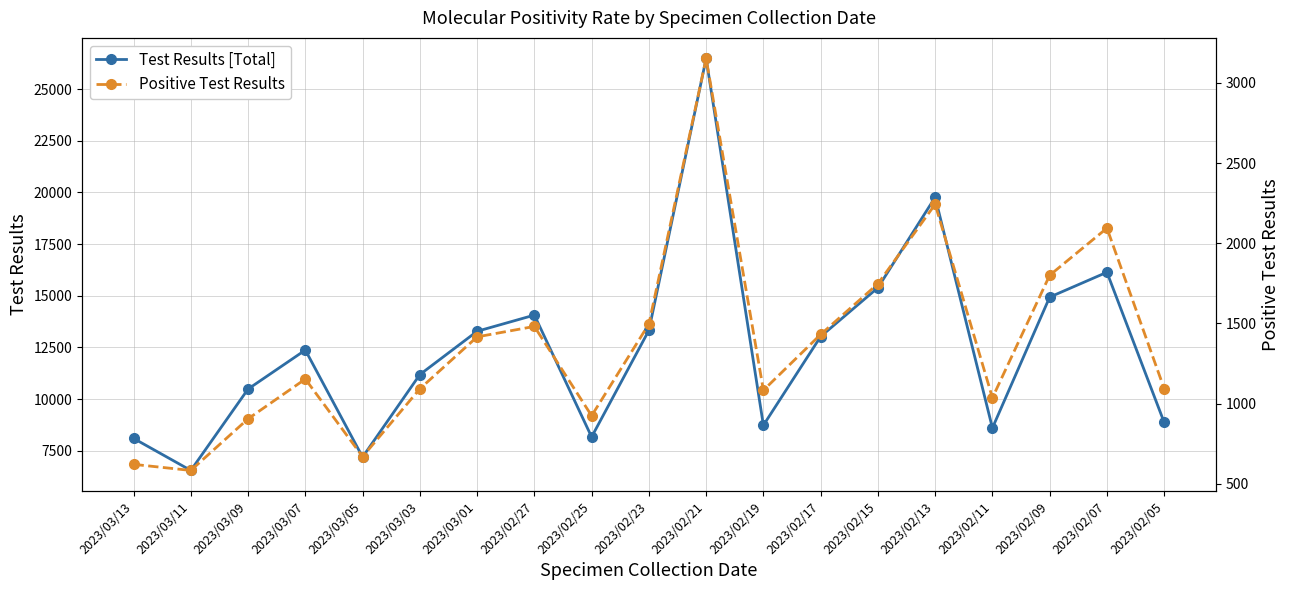

Is it true that Positive Test Results equals 313 at 2023/03/01?

False